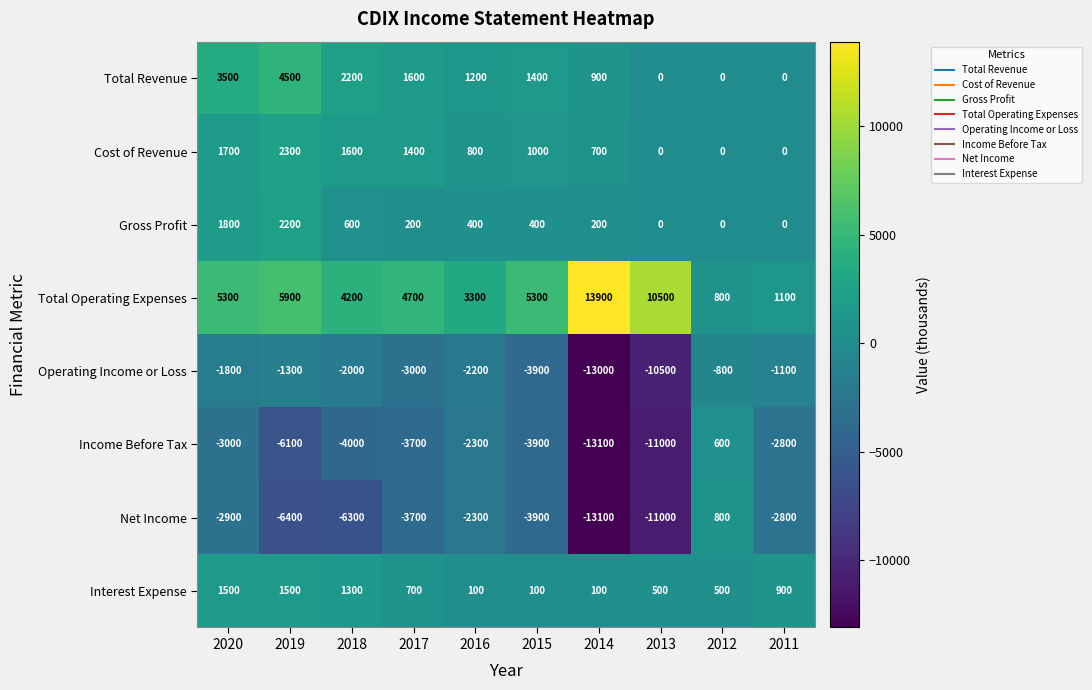

Rank the series by their maximum value, from highest to lowest.

Total Operating Expenses, Total Revenue, Cost of Revenue, Gross Profit, Interest Expense, Net Income, Income Before Tax, Operating Income or Loss